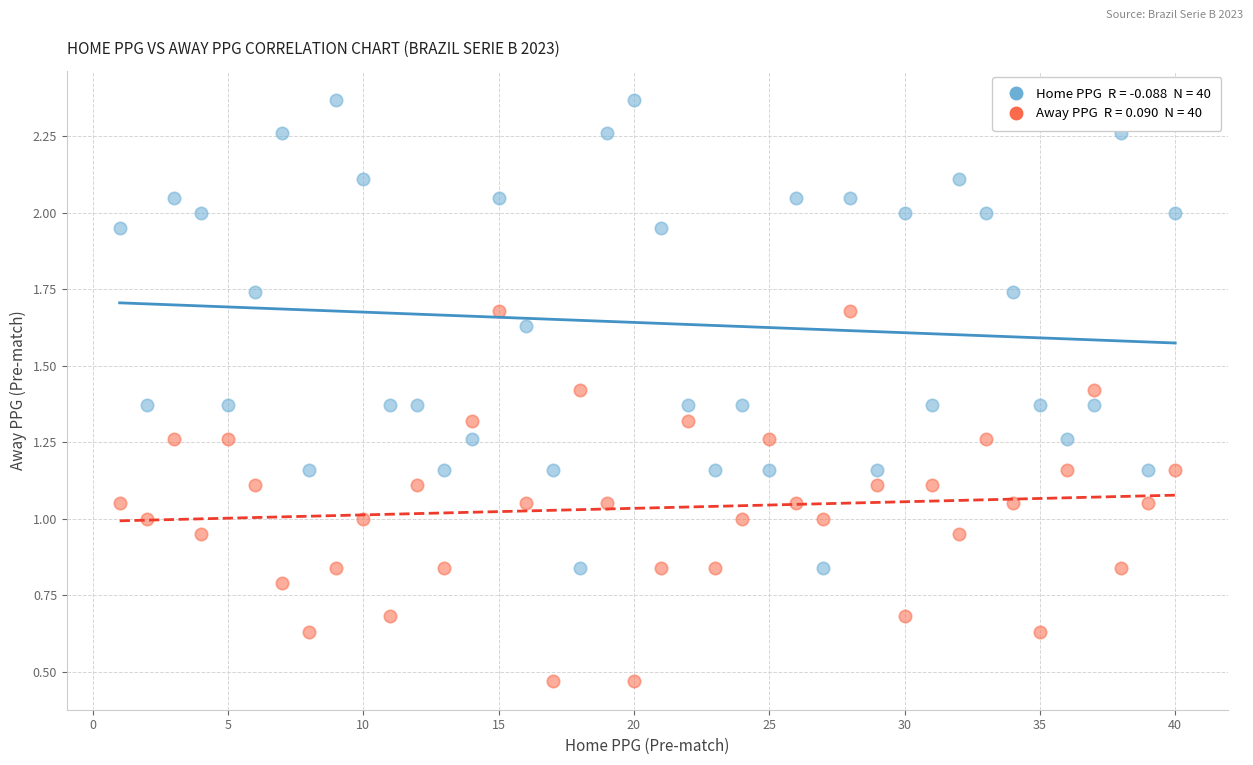

Across all data points, what is the range of X values (max minus min)?

39.0